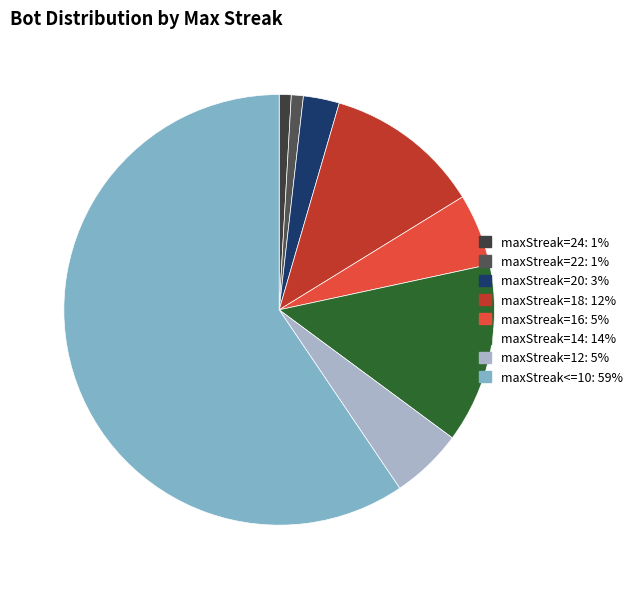

Count the number of slices in the pie.

8